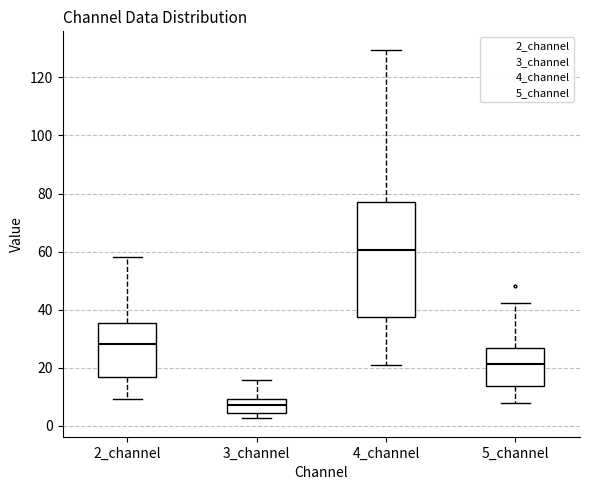

Which box has the highest median line?

4_channel